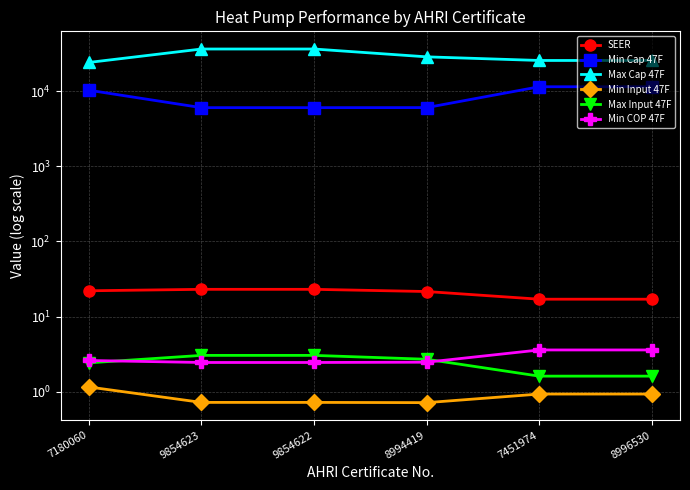

Does the chart display data point markers on the line(s)?

Yes